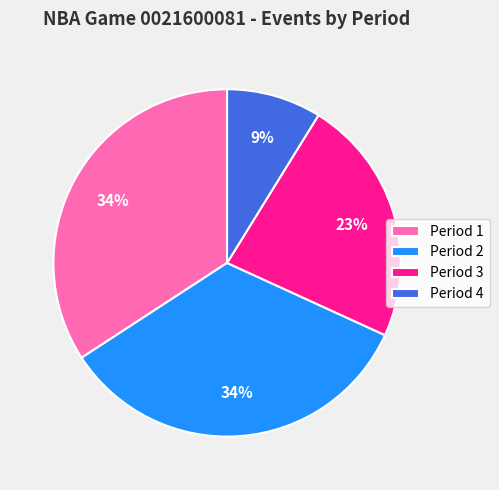

To the nearest percent, what is the combined percentage of Period 2 and Period 1?

68%